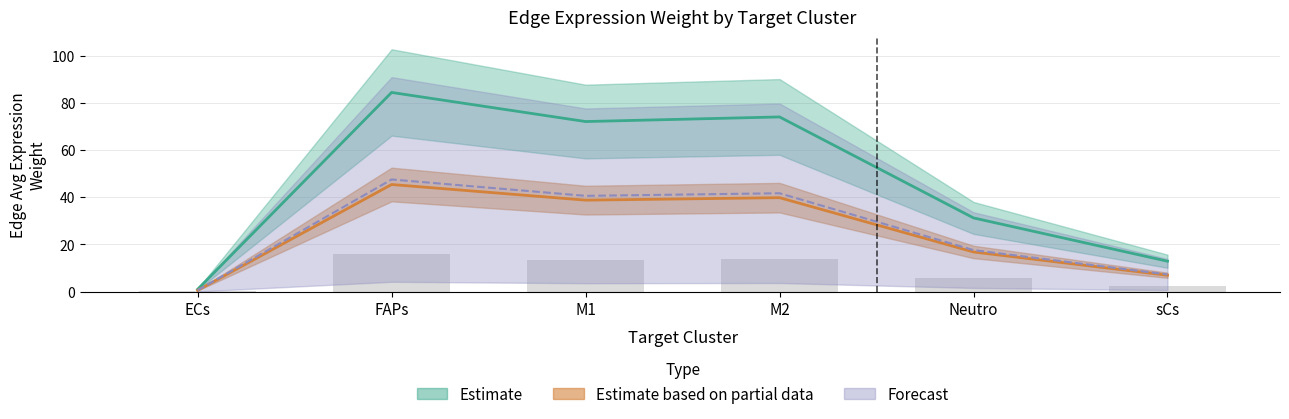

What is the difference between the maximum and minimum values in the Neutro_edge_avg series?

44.9